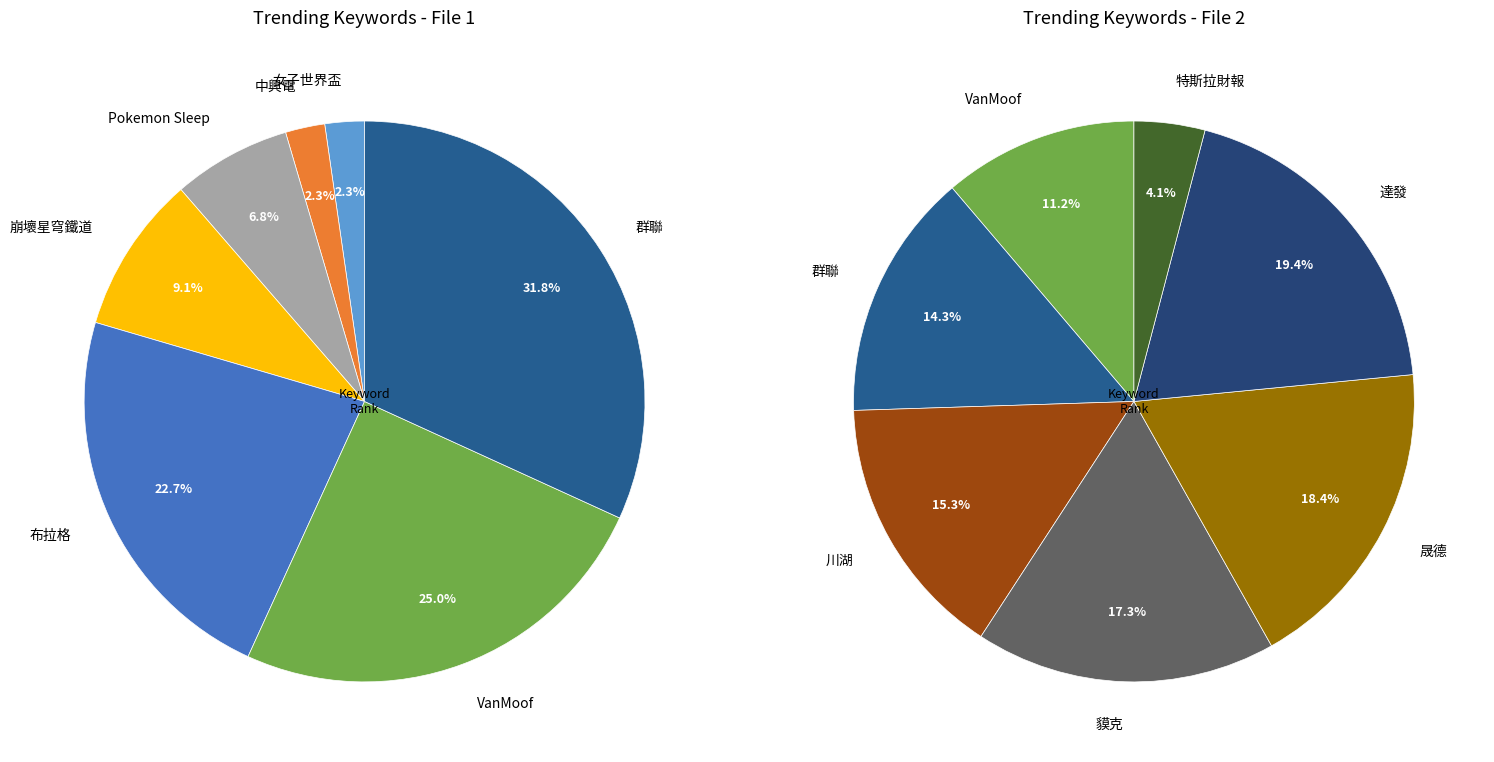

Do 布拉格 and 女子世界盃 together represent more than half of the pie?

No